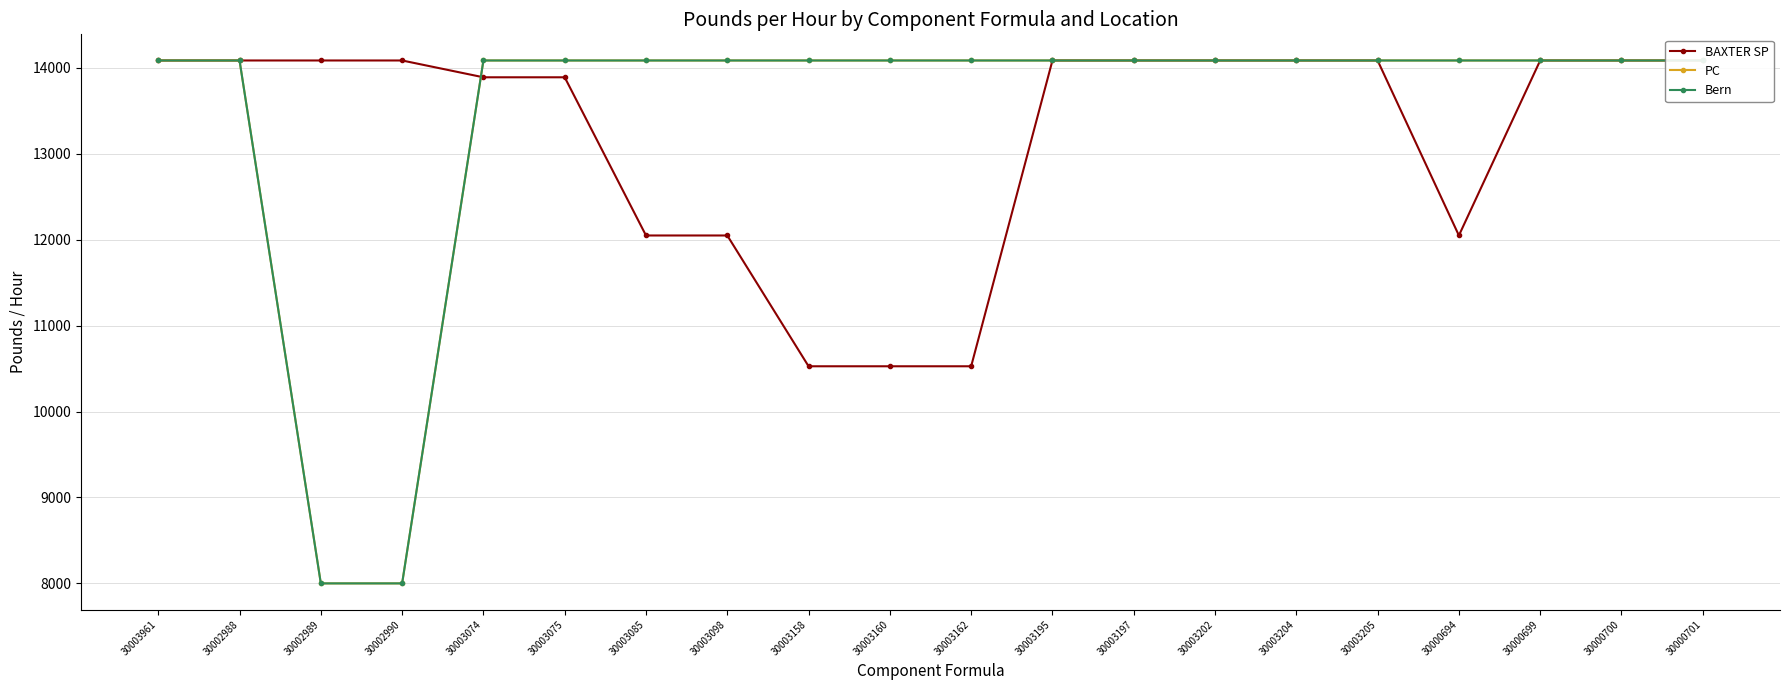

What is the sum of the Bern values at 30000700 and 30000699?

28169.0